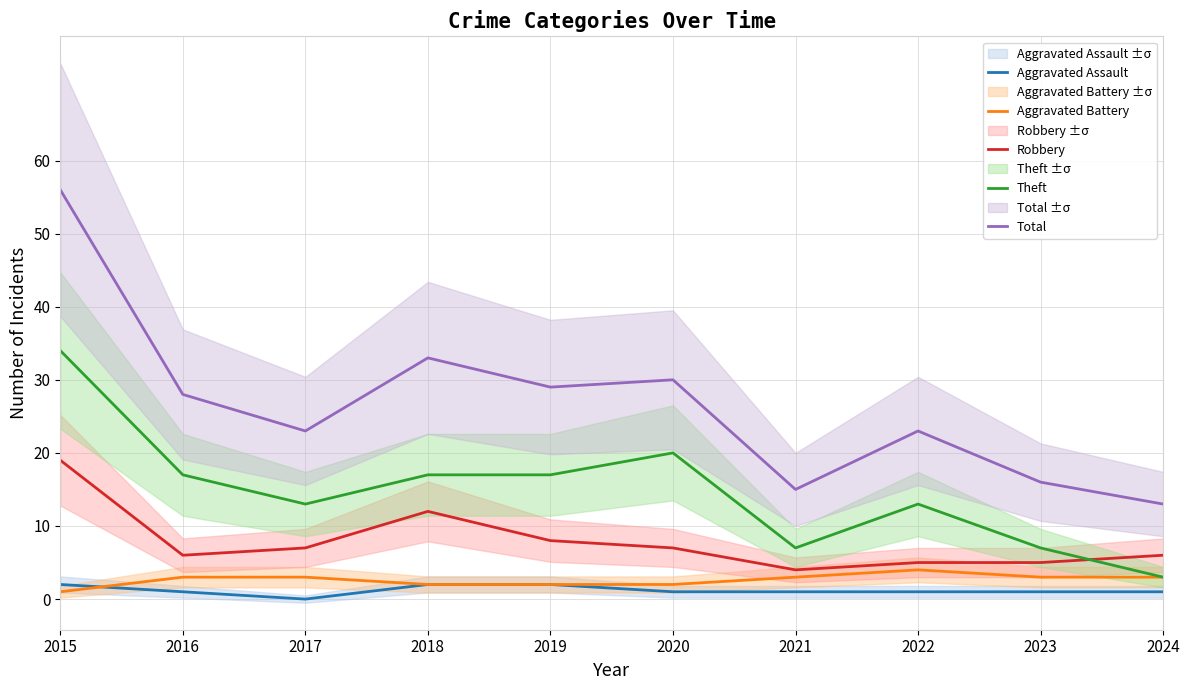

What is the maximum value shown in the chart?

56